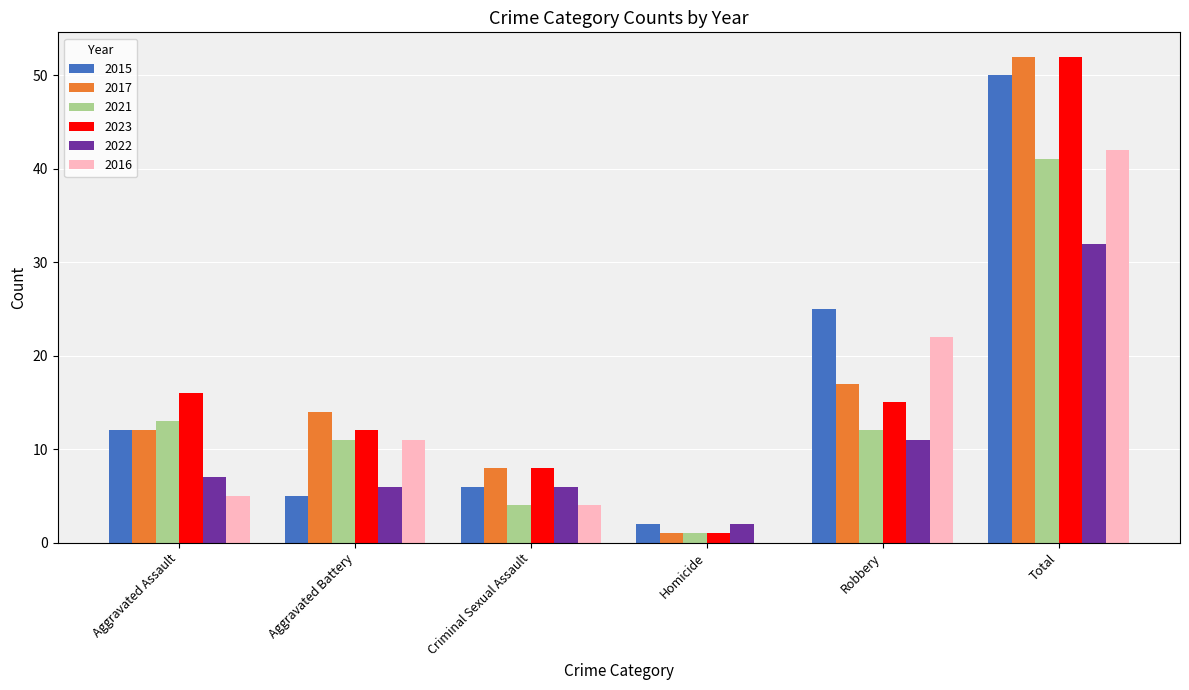

Is the value of 2021 at Criminal Sexual Assault greater than the value of 2015 at Aggravated Assault?

No